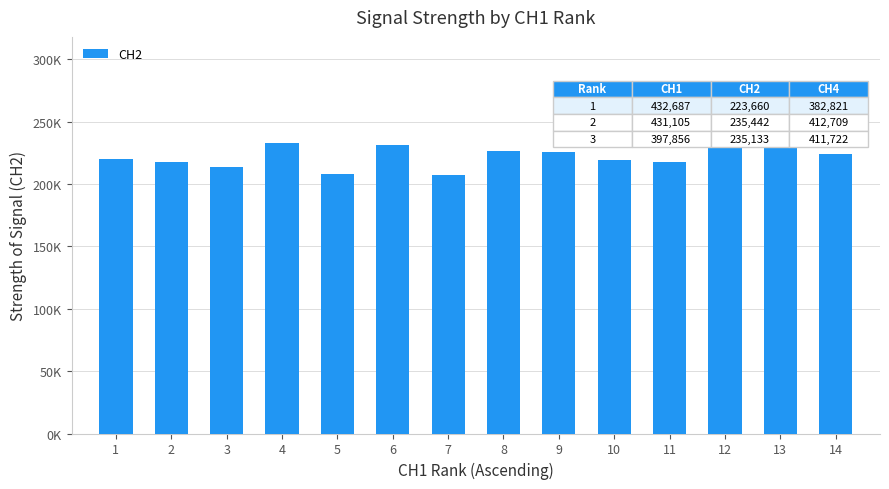

Reading left to right, transcribe all the data shown in this chart.

1=220169	2=217279	3=213545	4=233175	5=208074	6=231321	7=207178	8=226371	9=225332	10=219462	11=217529	12=235133	13=235442	14=223660